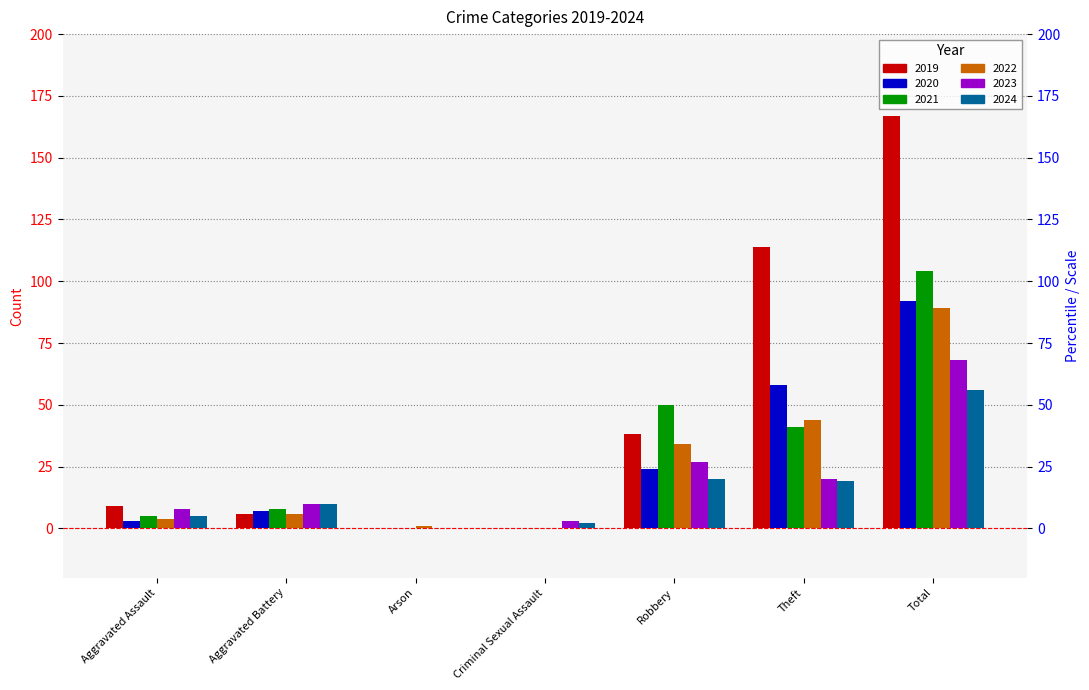

How many data points in 2020 are less than 7?

3